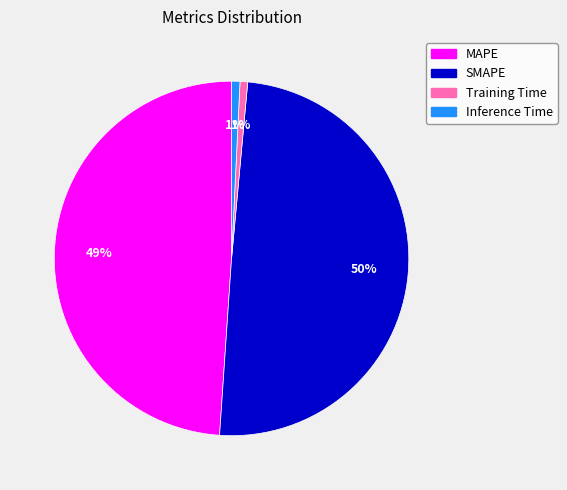

Which slice is the largest?

SMAPE